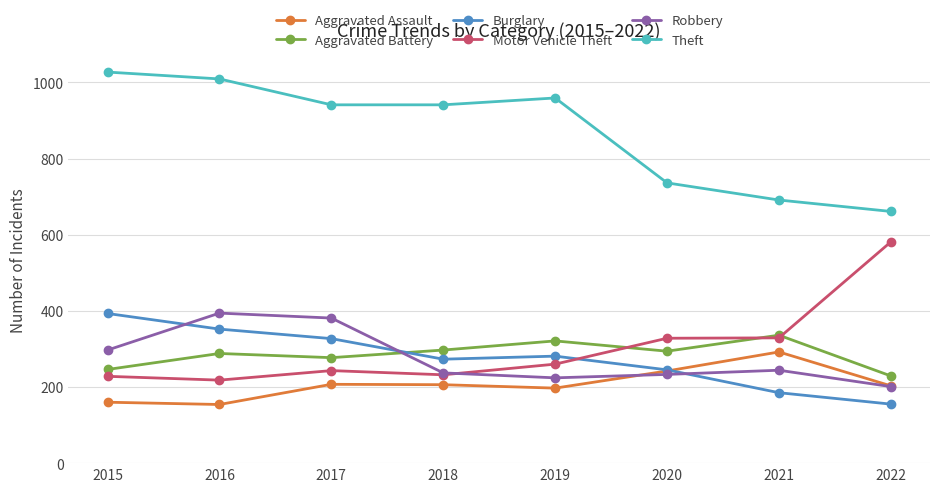

How many lines are shown in the chart?

6